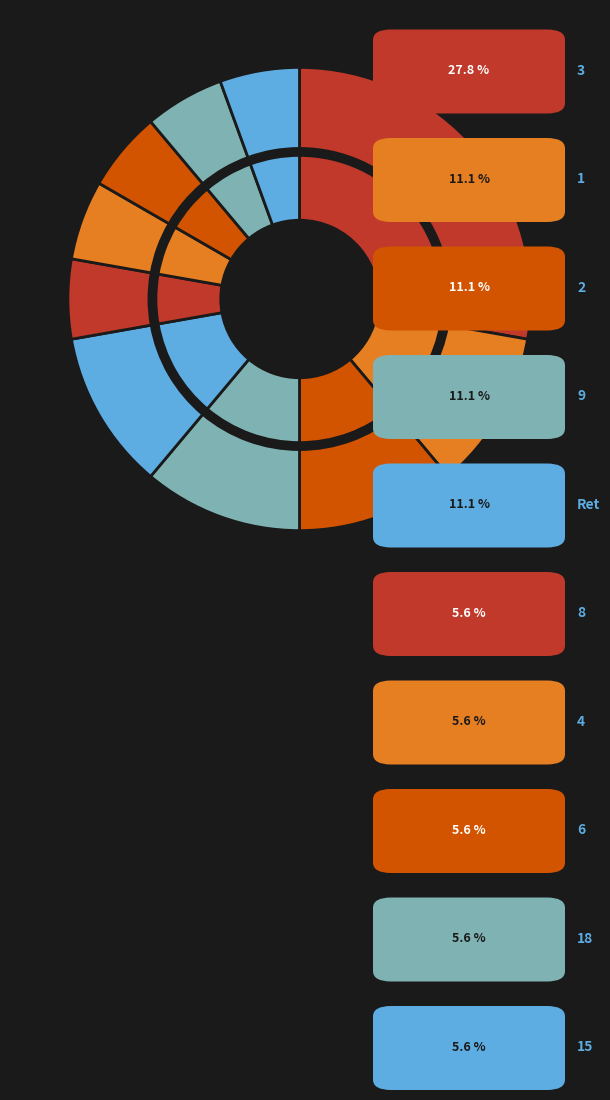

Is it true that 15 is 6% of the pie?

True